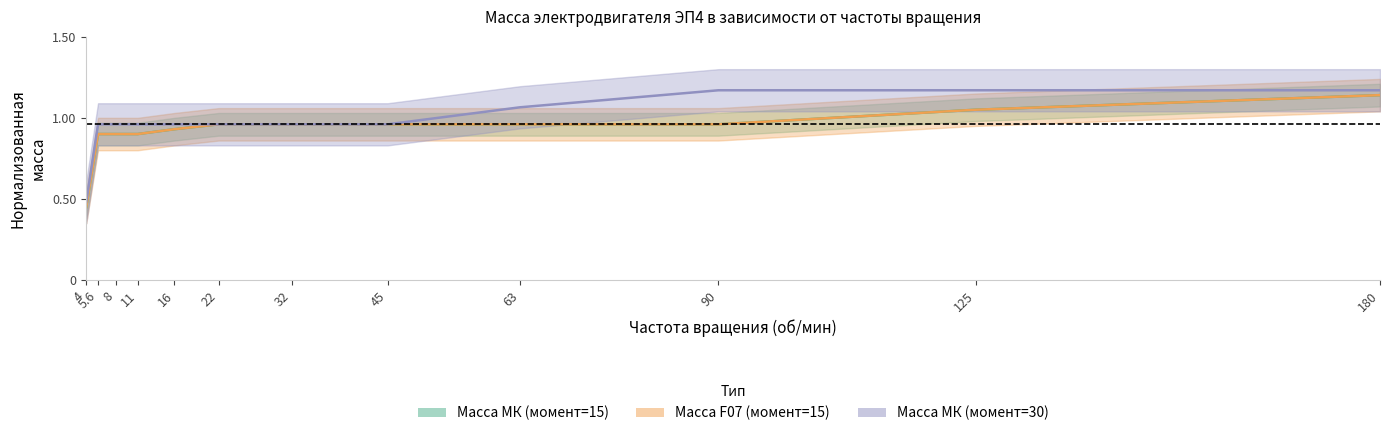

Rank the series by their maximum value, from highest to lowest.

Масса МК (момент=30), Масса МК (момент=15), Масса F07 (момент=15)